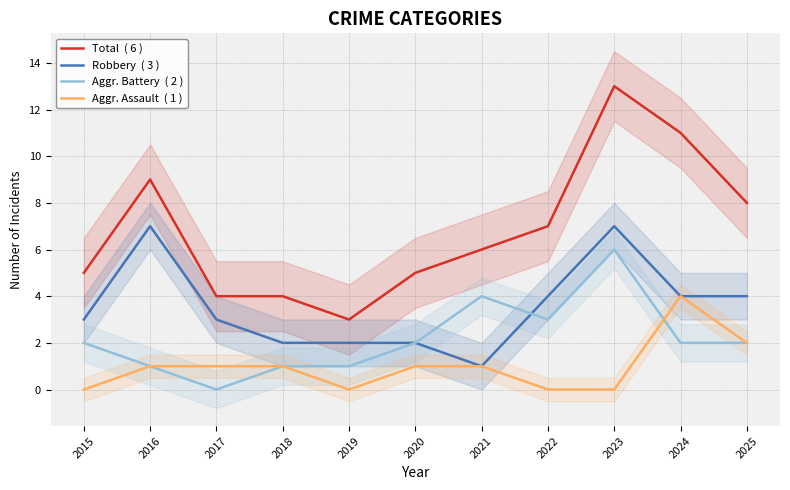

List the labels in order of Total  ( 6 ) value, smallest first.

2019, 2017, 2018, 2015, 2020, 2021, 2022, 2025, 2016, 2024, 2023